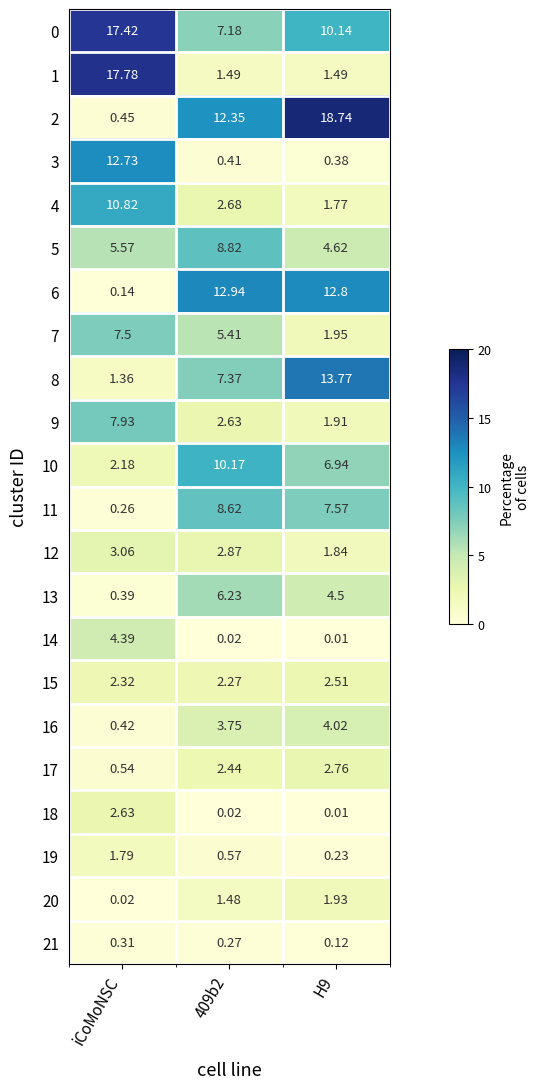

What is the total value across all series at iCoMoNSC?

100.0